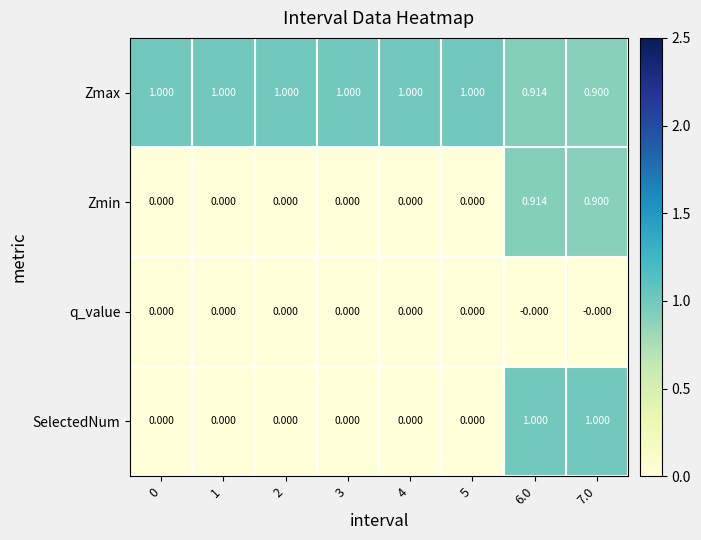

Which series has the widest spread of values?

SelectedNum